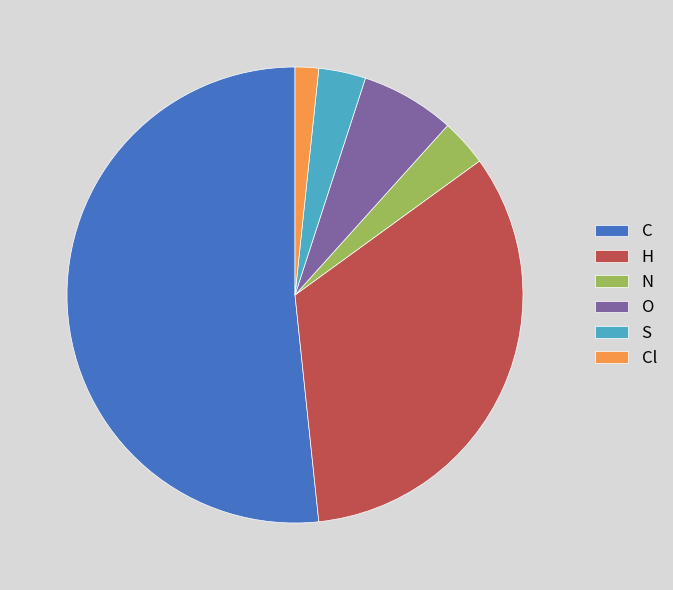

Which category has the biggest portion of the pie?

C